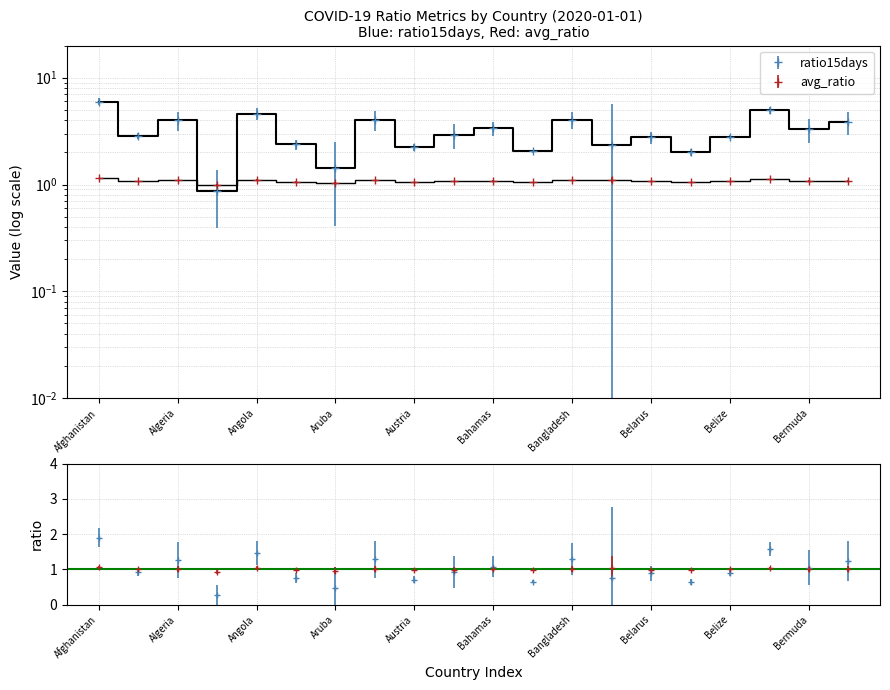

True or false: avg_ratio has a value of 1.7 at Afghanistan.

False